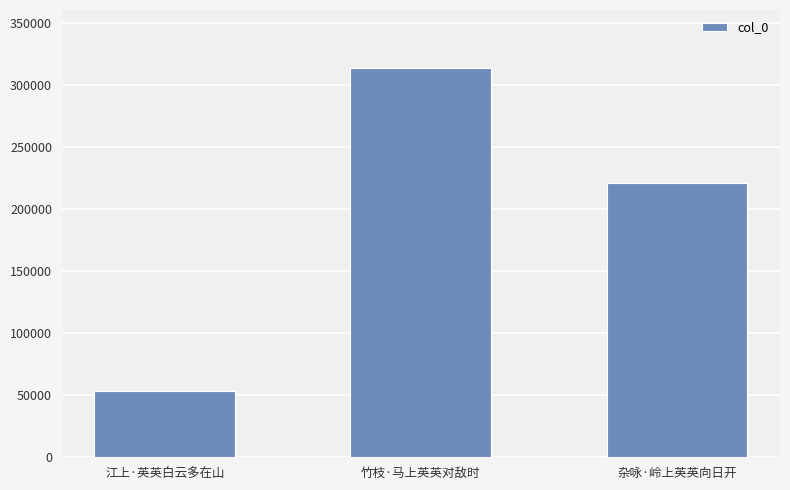

What position from the right is 杂咏·岭上英英向日开?

1